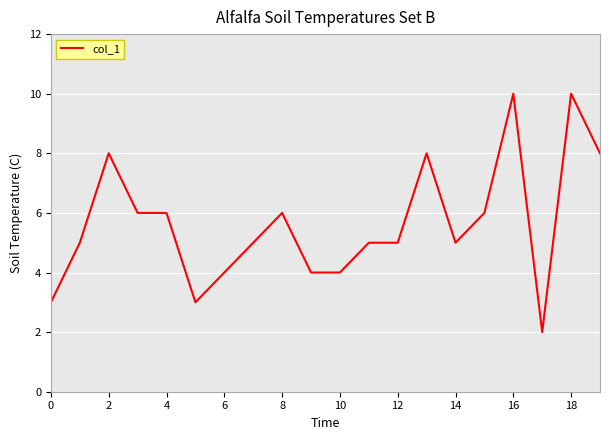

What is the maximum value shown in the chart?

10